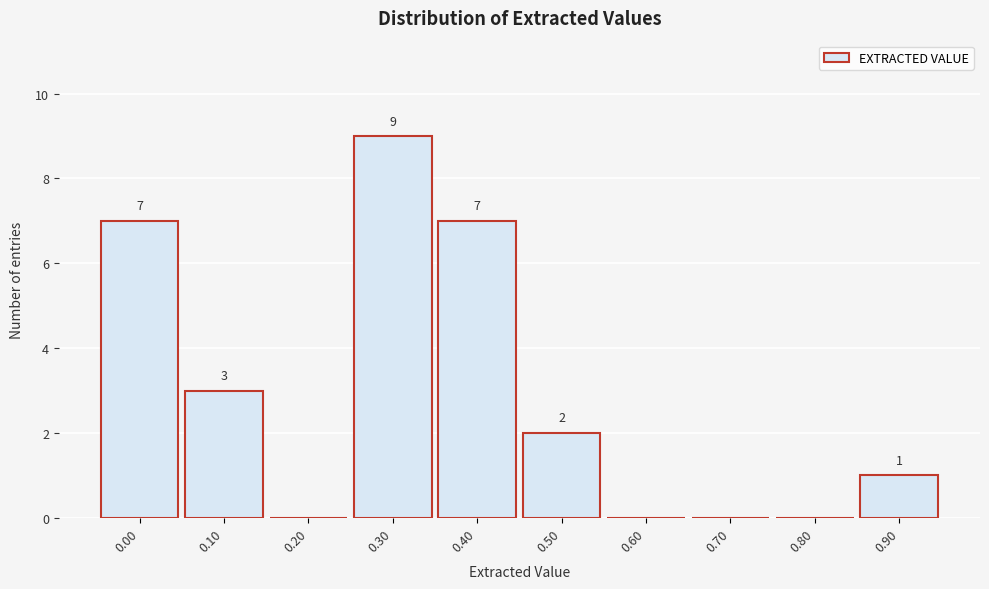

Reading right to left, what are all the values shown in this chart?

0.90=1	0.80=0	0.70=0	0.60=0	0.50=2	0.40=7	0.30=9	0.20=0	0.10=3	0.00=7